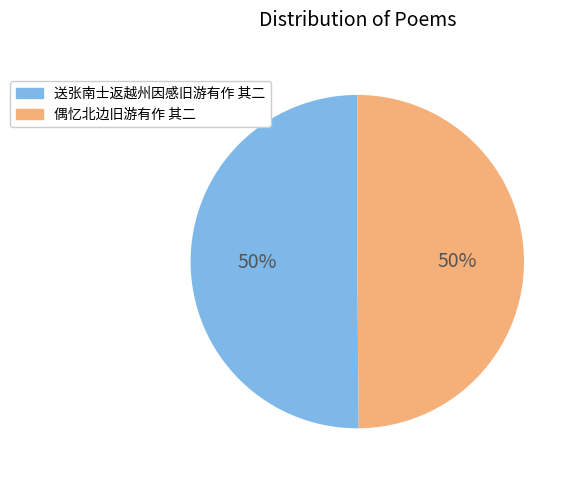

How many slices are in this pie chart?

2